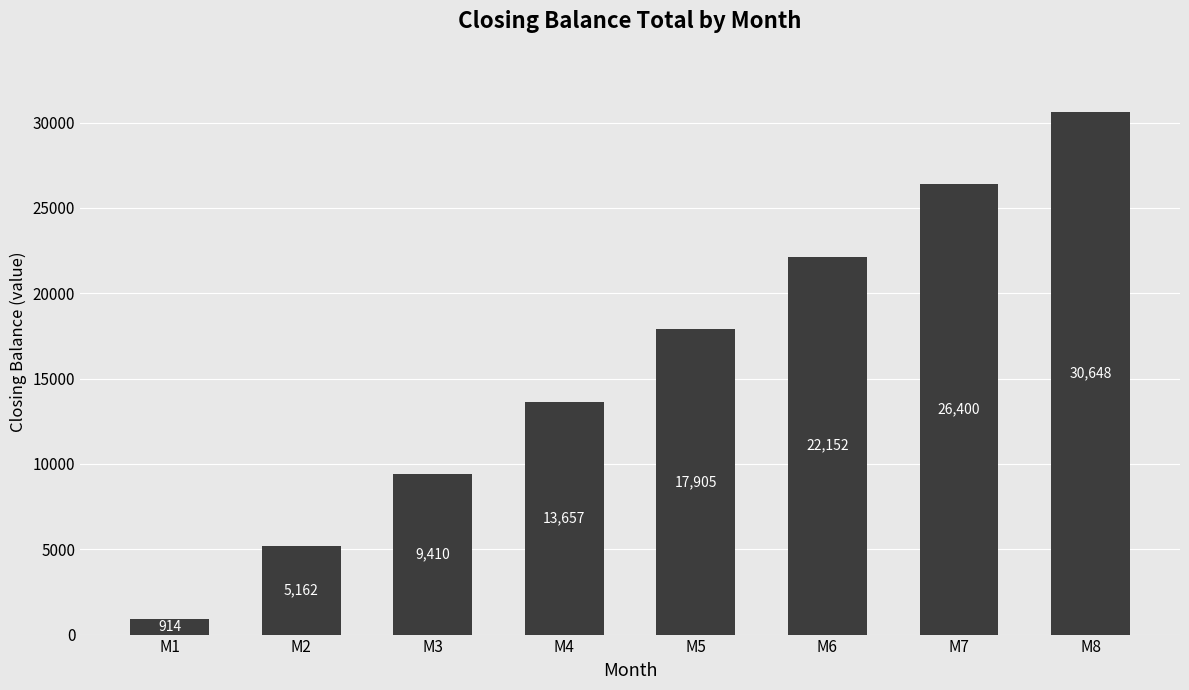

What is the value of the 2nd bar from the left?

5161.9